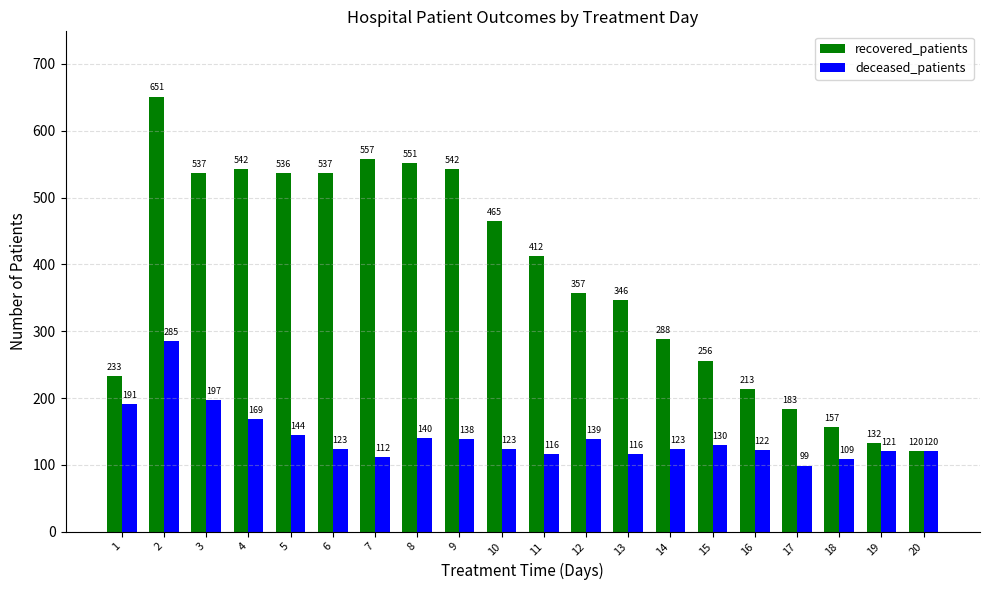

The value of recovered_patients at 4 is 542. True or false?

True